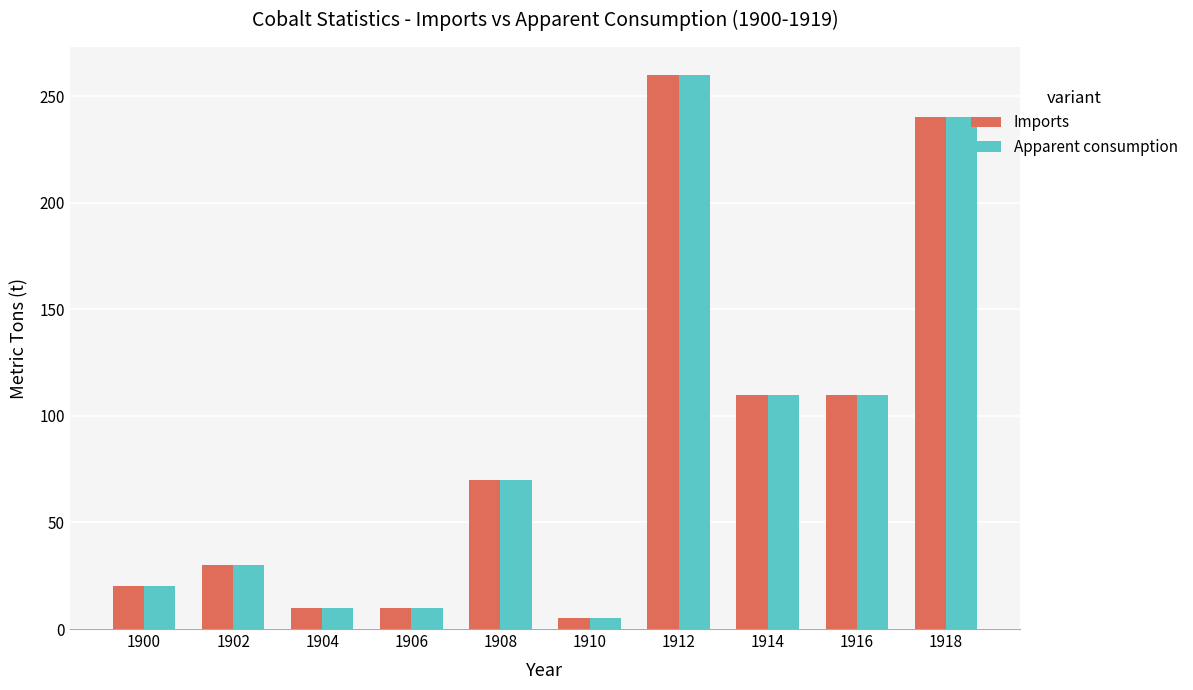

Is the value of Imports at 1900 greater than the value of Apparent consumption at 1906?

Yes